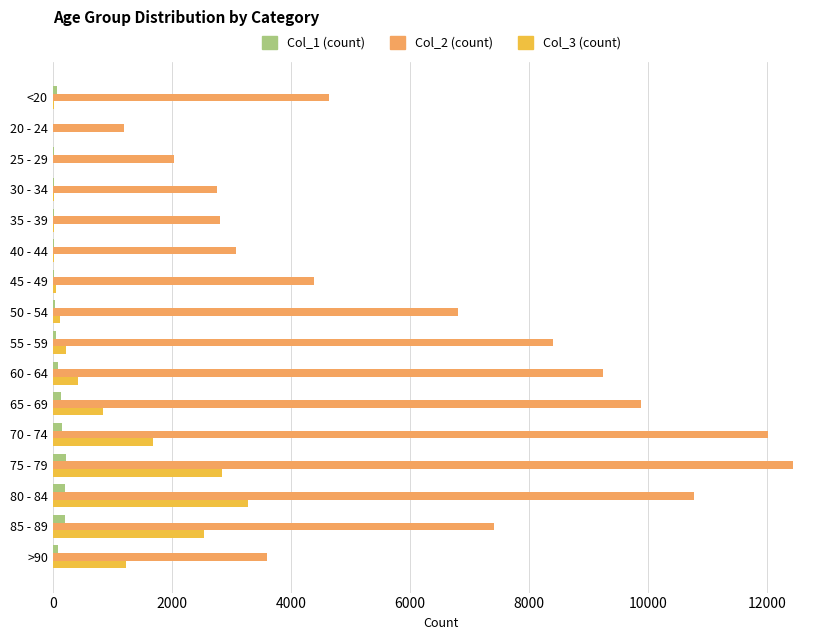

Which category has the highest value in the Col_3 (count) series?

80 - 84